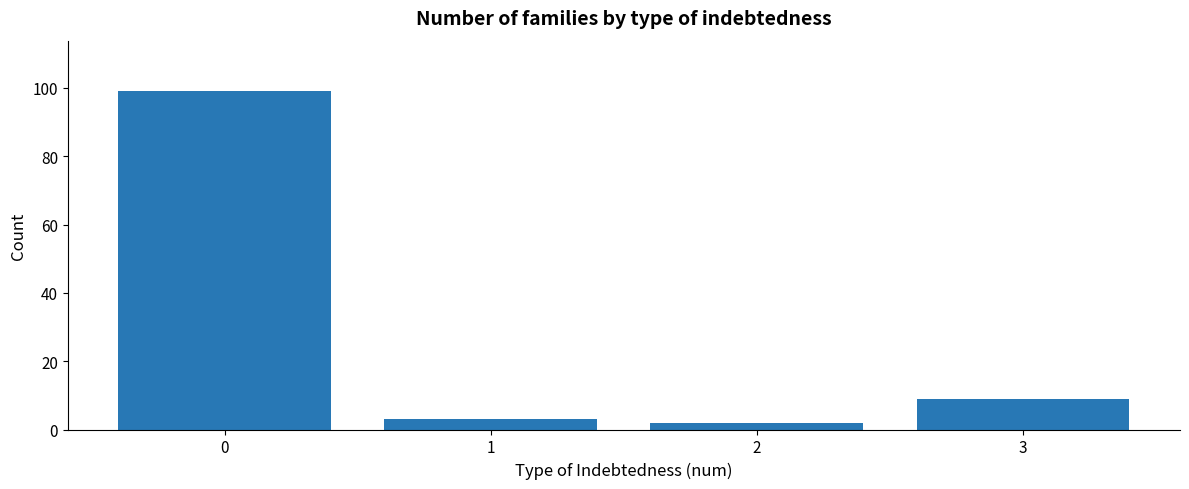

Reading right to left, extract all data points from this chart.

3=9	2=2	1=3	0=99